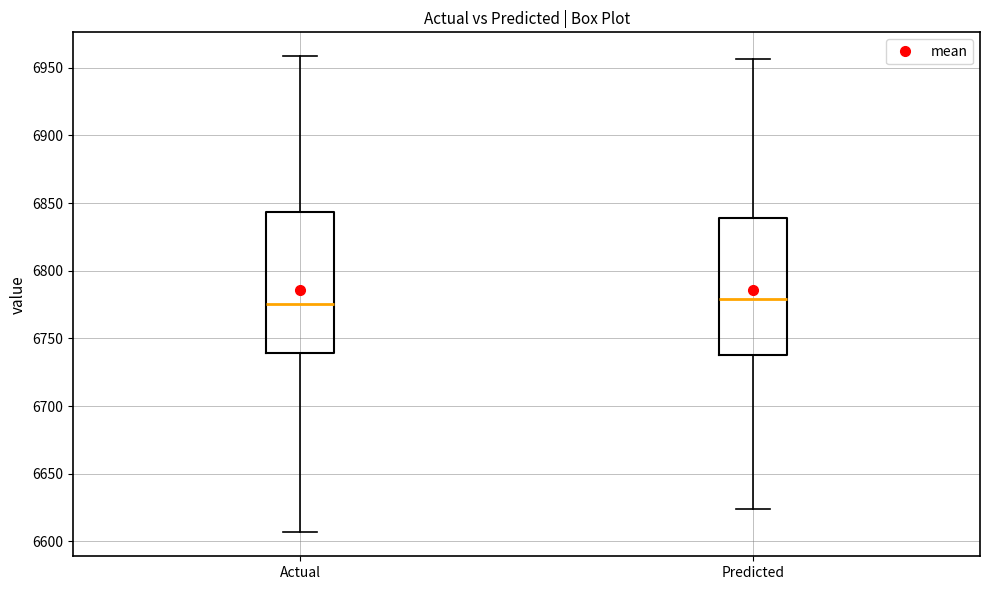

Reading left to right, transcribe this box plot: for each box, give where its median line is, the range the box spans, and where its two whiskers end, as read against the y-axis. The values are not printed on the chart, so give them approximately, as read against the axis.

Actual: median 6775, box 6740 to 6845, whiskers 6605 to 6960
Predicted: median 6780, box 6740 to 6840, whiskers 6625 to 6955